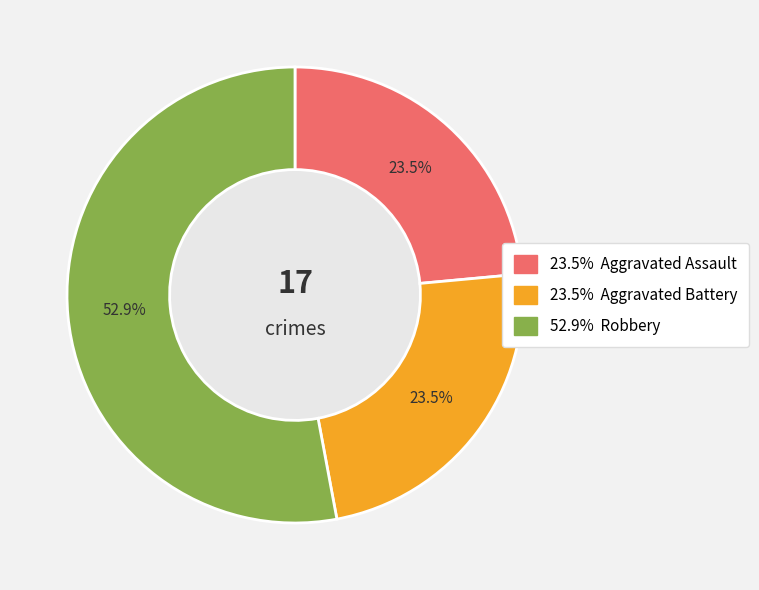

Is there any slice that represents more than half of the pie?

Yes